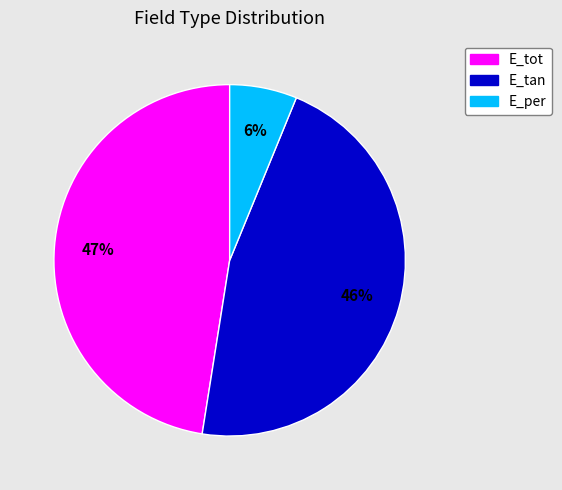

To the nearest percent, what is the combined percentage of E_tot and E_tan?

94%